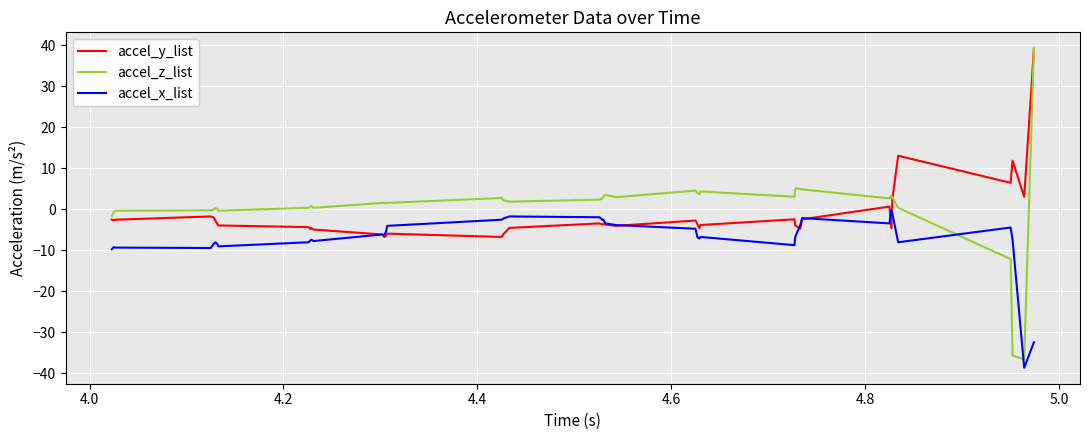

What is the greatest value displayed?

39.2